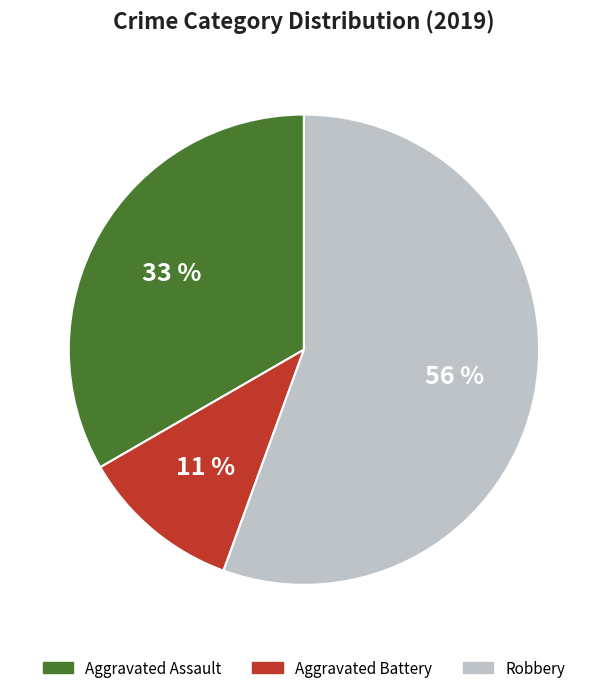

Do Aggravated Battery and Robbery together represent more than half of the pie?

Yes